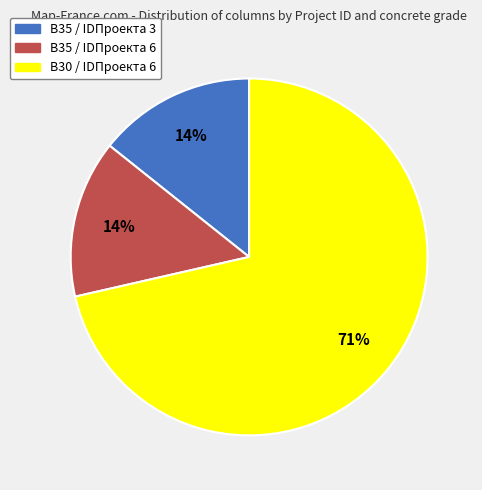

Between B30 / IDПроекта 6 and B35 / IDПроекта 3, which is larger?

B30 / IDПроекта 6